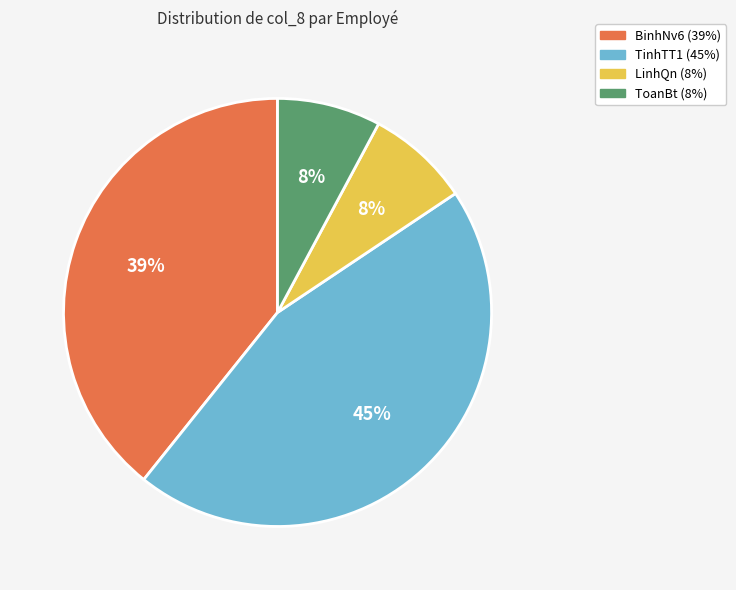

To the nearest percent, what percentage of the pie is TinhTT1?

45%